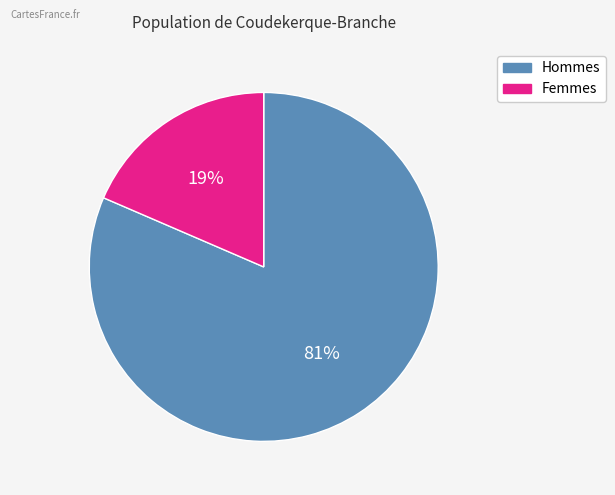

To the nearest percent, what is the average slice percentage?

50%